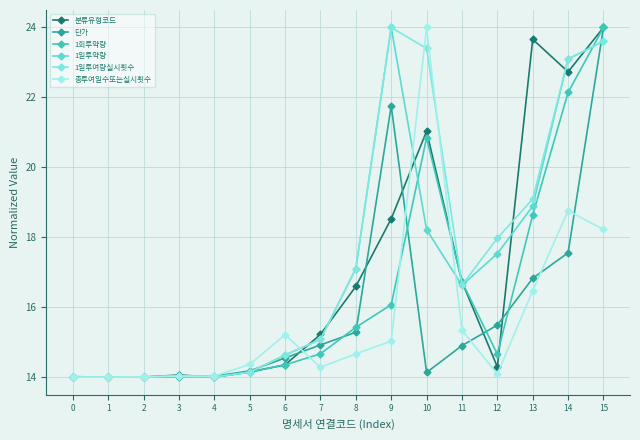

At 9, list the series in order from largest to smallest.

1일투약량, 1일투여량실시횟수, 단가, 분류유형코드, 1회투약량, 총투여일수또는실시횟수